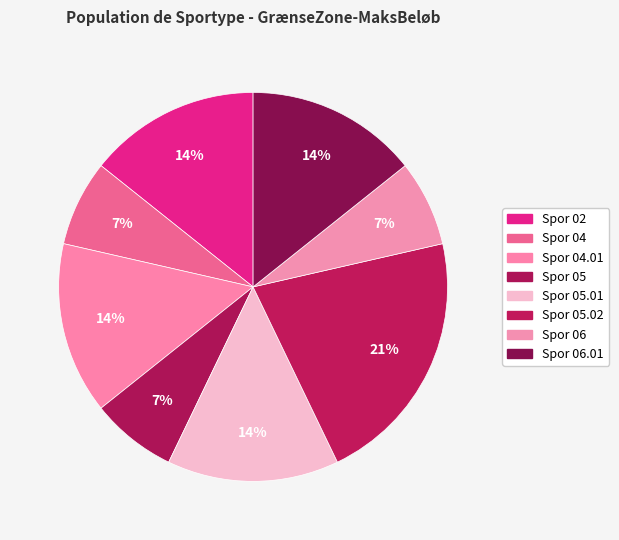

What is the ratio of the value at Spor 04 to the value at Spor 06?

1.0